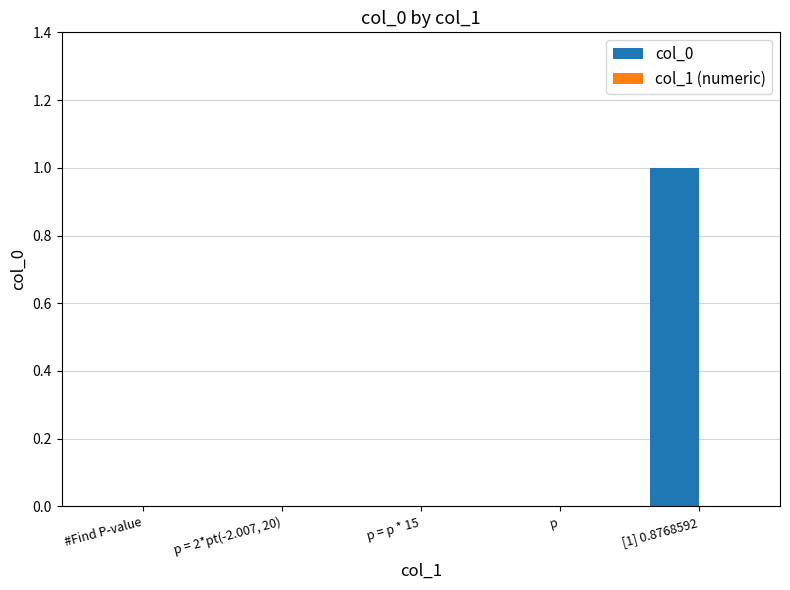

The value at p = p * 15 is 0. True or false?

True